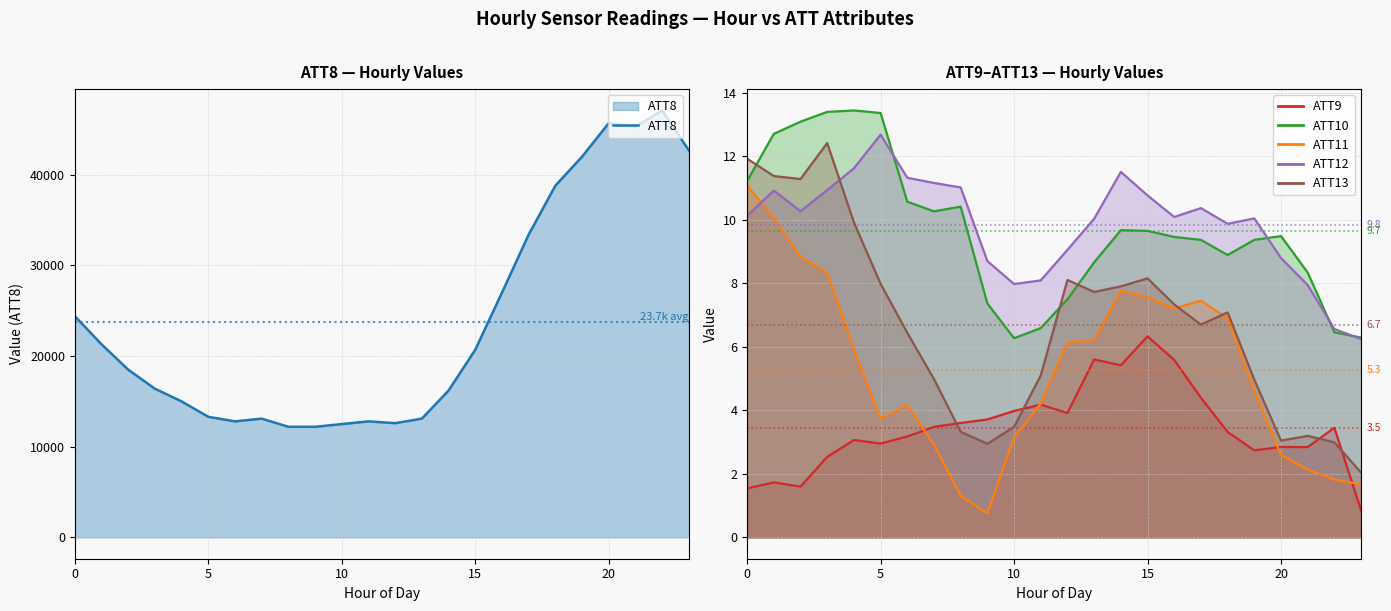

What is the greatest value displayed?

47100